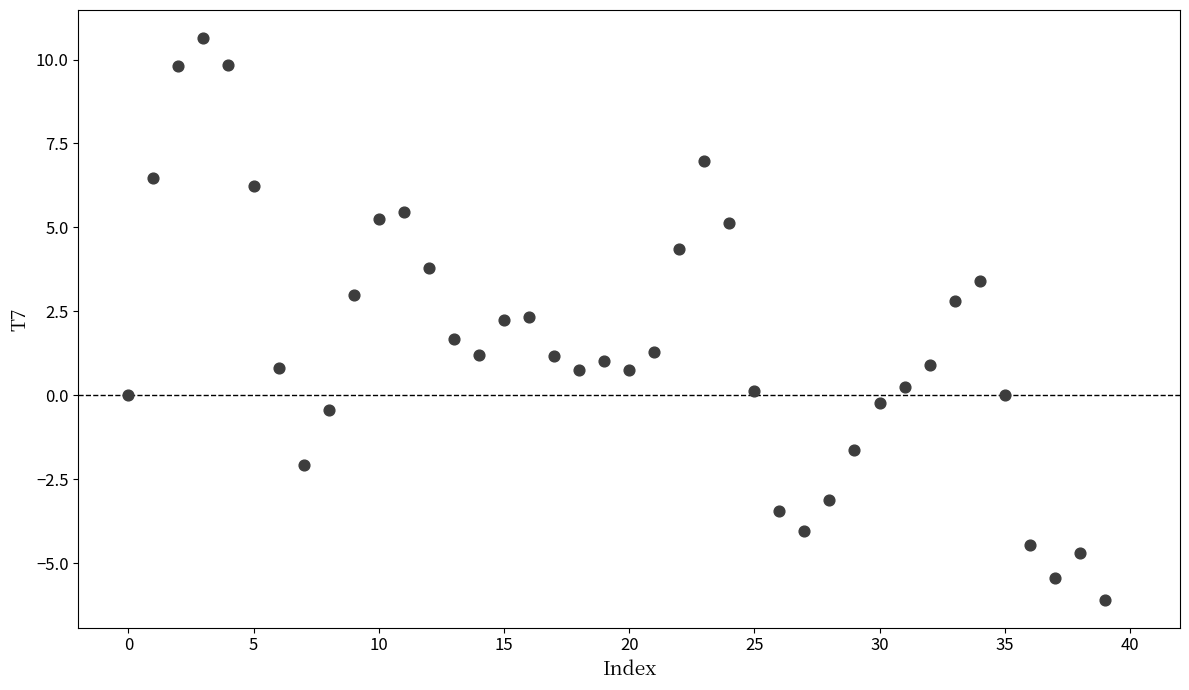

What is the range of Y values (max minus min)?

16.7